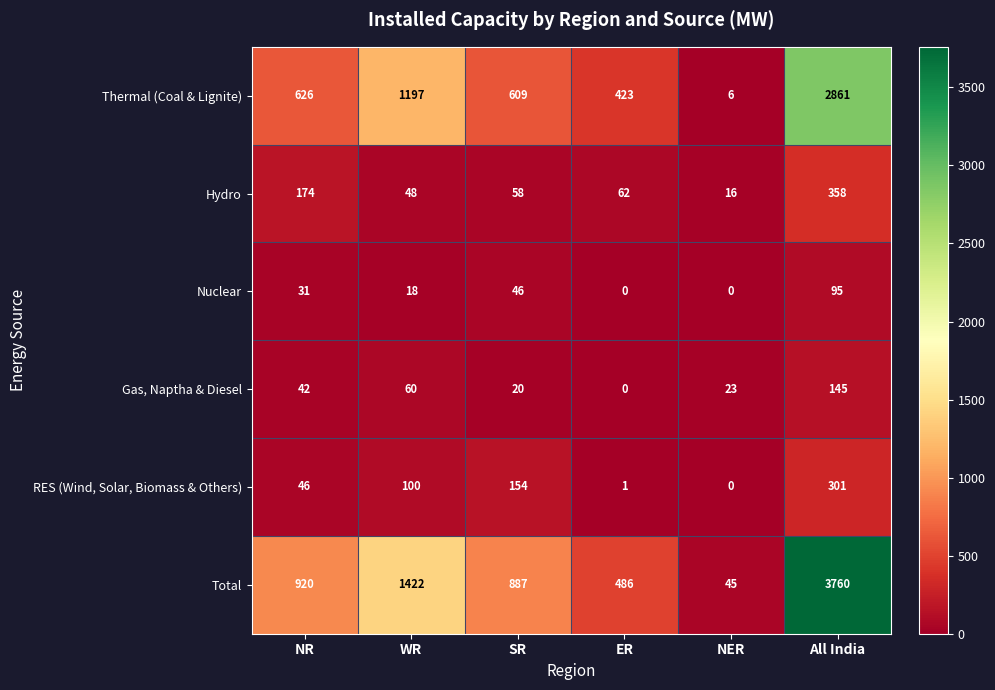

Is it true that Hydro equals 16 at NER?

True